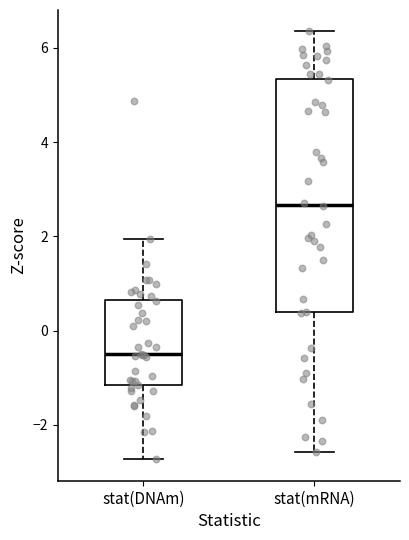

Where is the upper edge of the box for stat(DNAm) on the y-axis? The values are not printed on the chart, so give them approximately, as read against the axis.

0.6